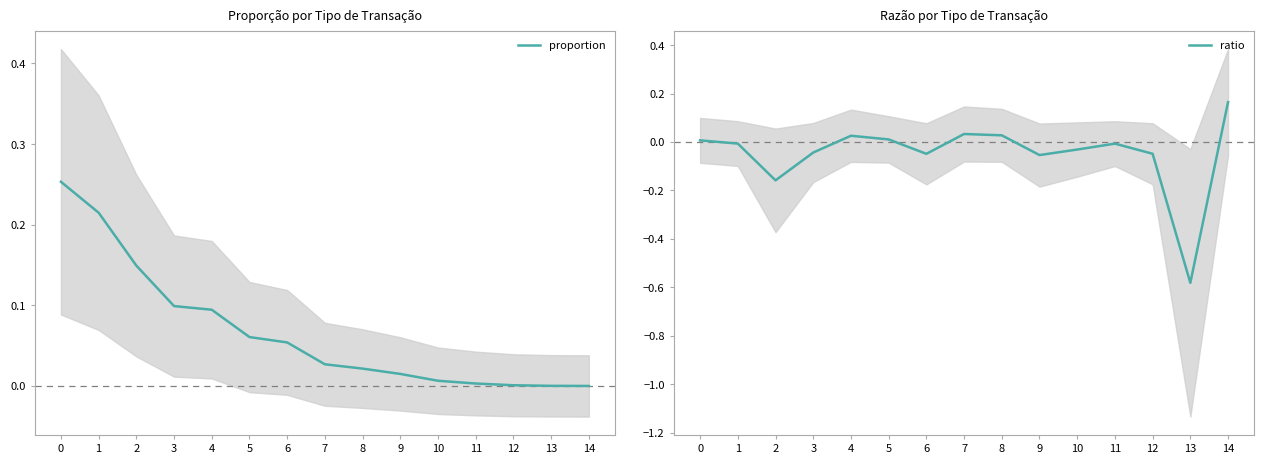

True or false: proportion has more than 0 interior local peaks.

False